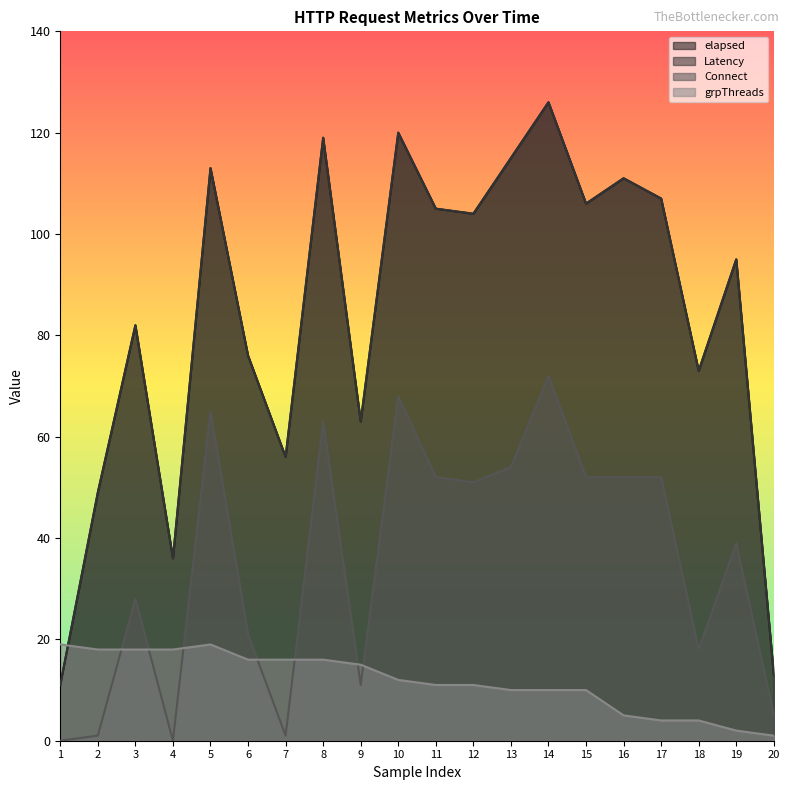

Is it true that Connect equals 72 at 11?

False